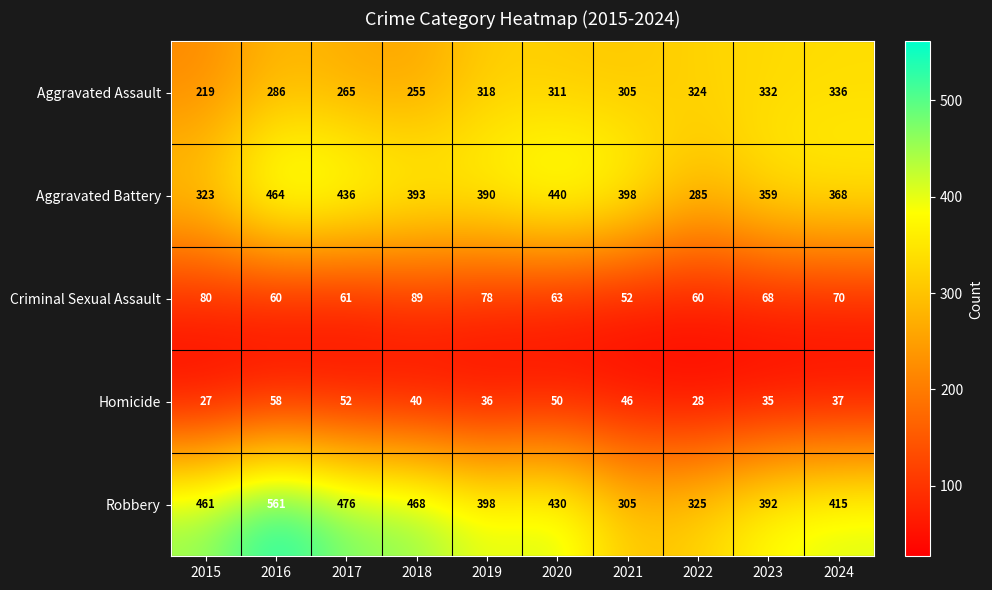

How many data points does each series have?

10